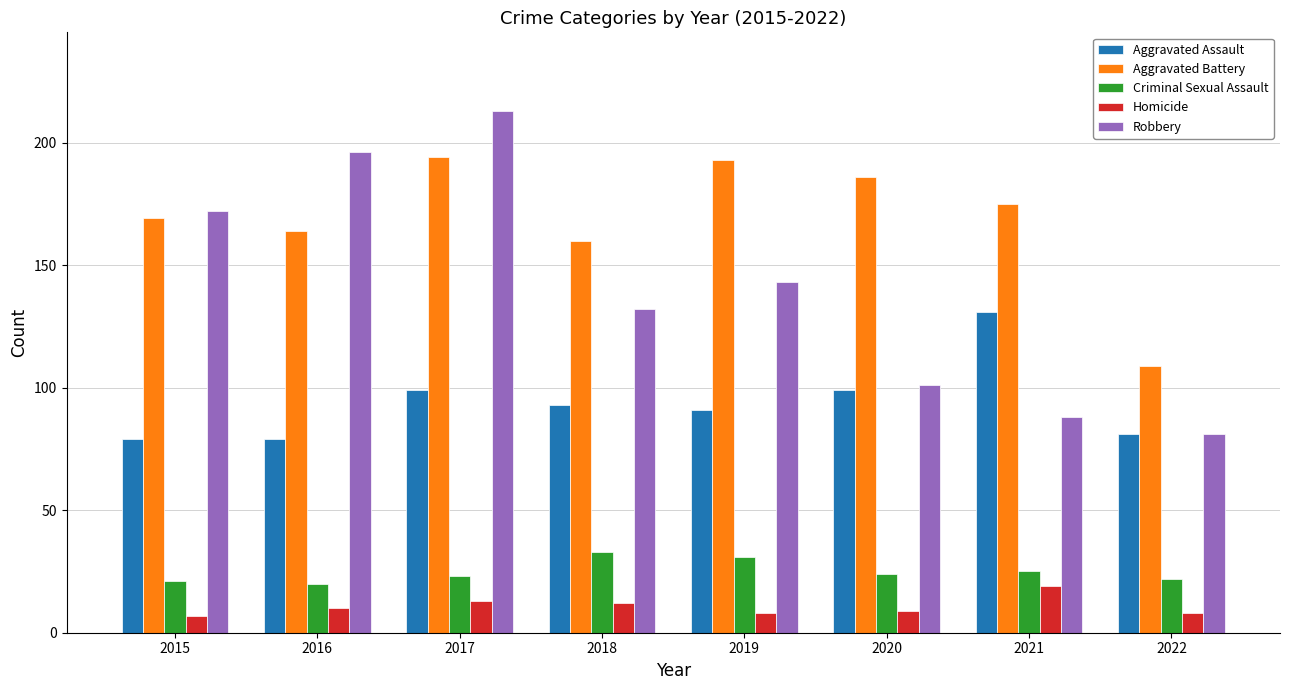

Where is Robbery nearest to the value 147?

2019